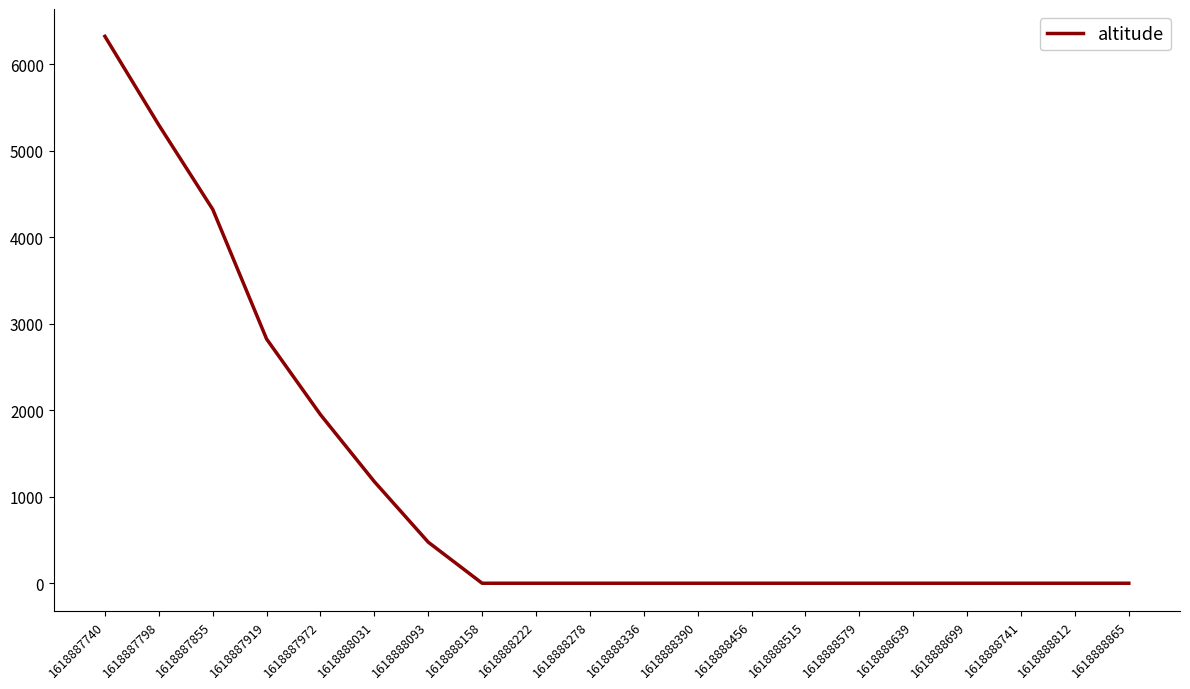

At which category does the chart reach its peak across all series?

1618887740